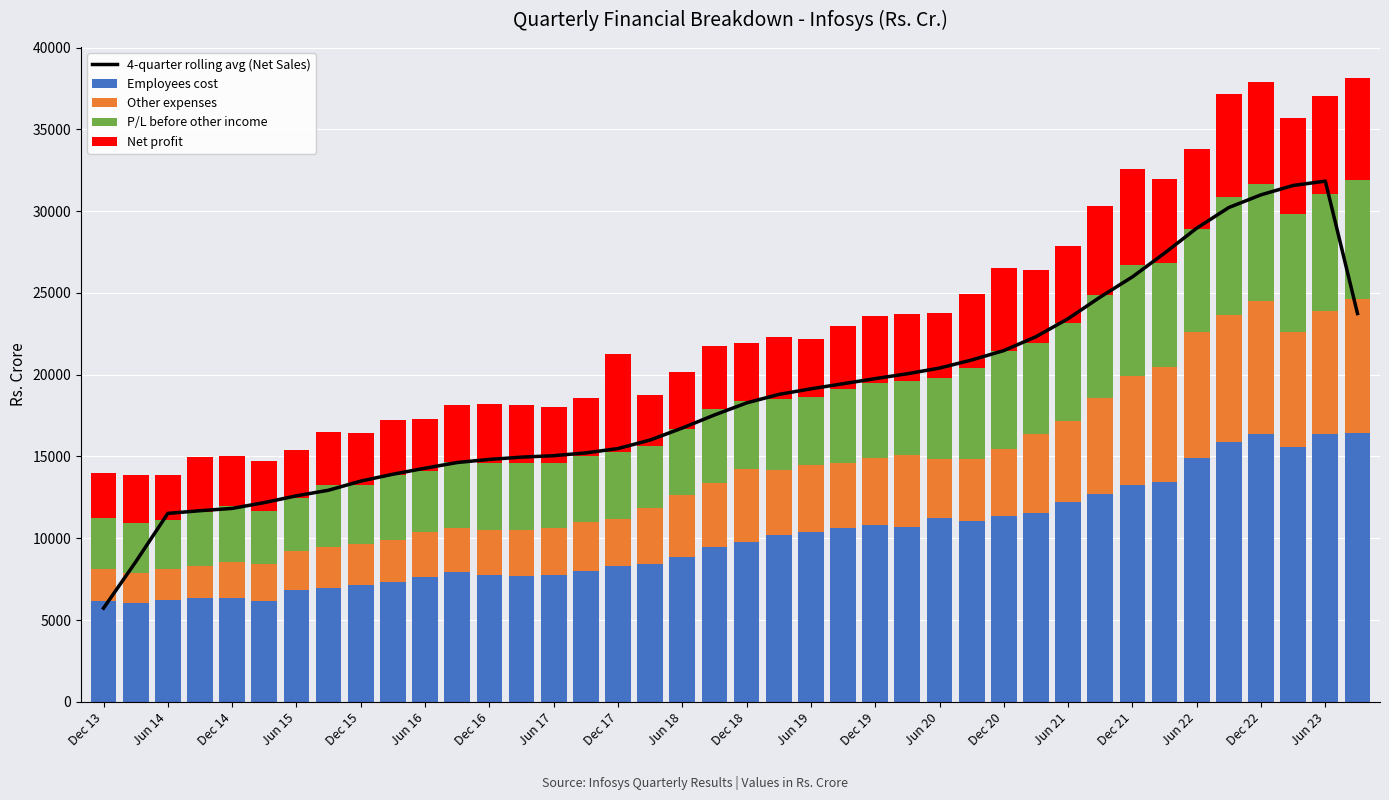

What is the maximum value for Employees cost?

16435